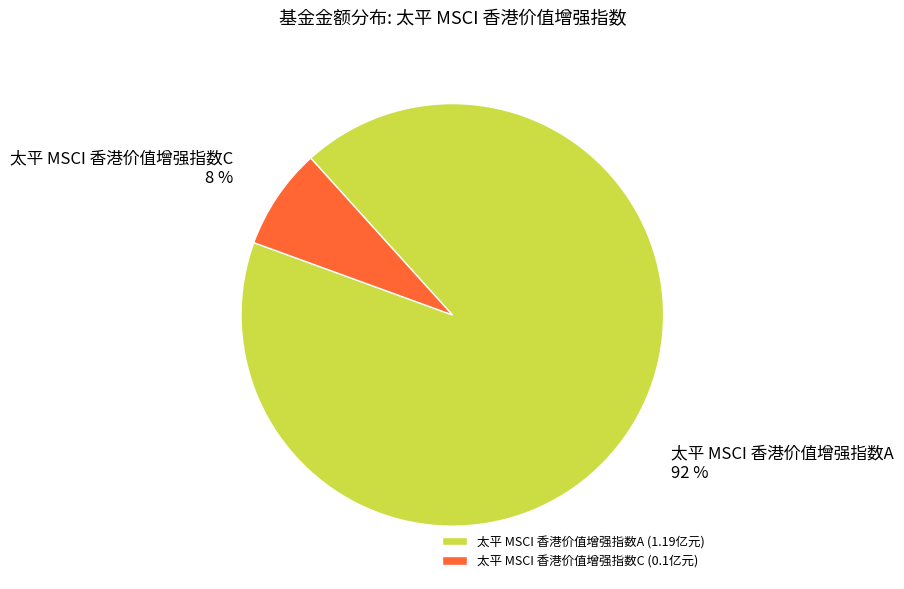

What percentage is the 太平 MSCI 香港价值增强指数A slice, to the nearest percent?

92%